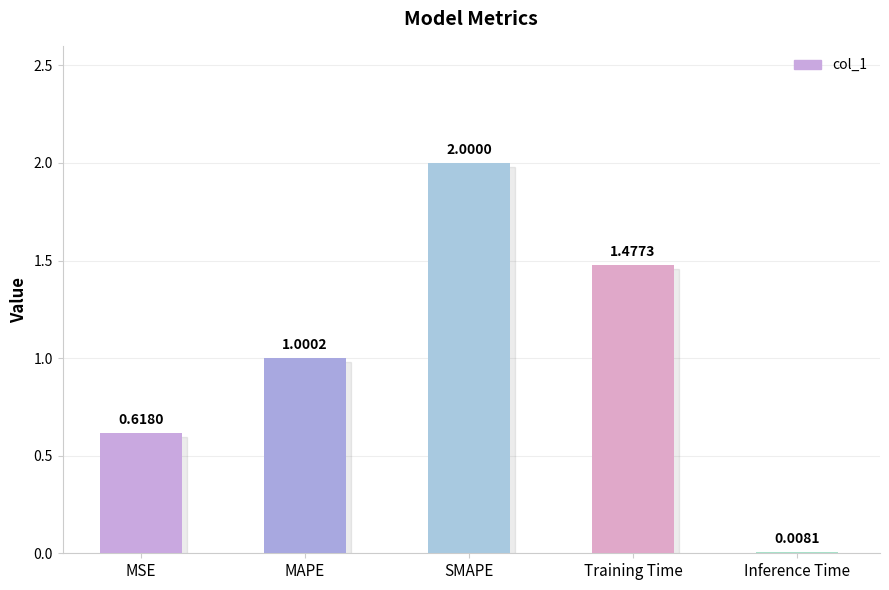

What is the label of the 5th bar from the right?

MSE